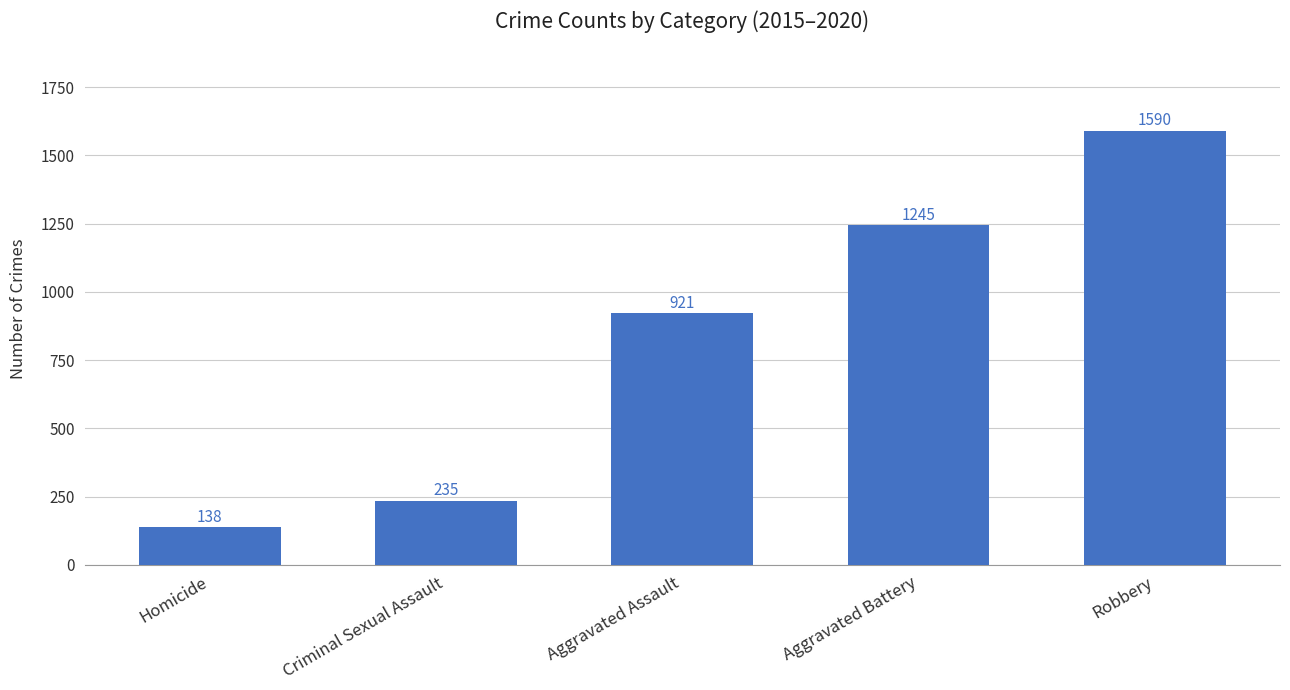

Reading right to left, list all the values displayed in this chart.

1590	1245	921	235	138